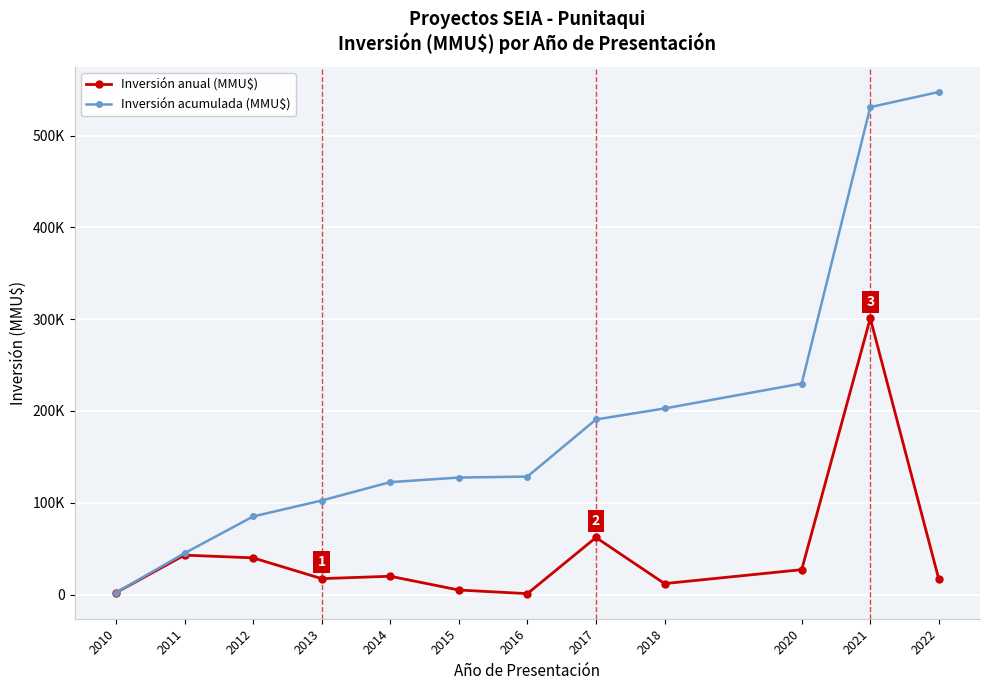

Is this an area chart (filled region under the line)?

No